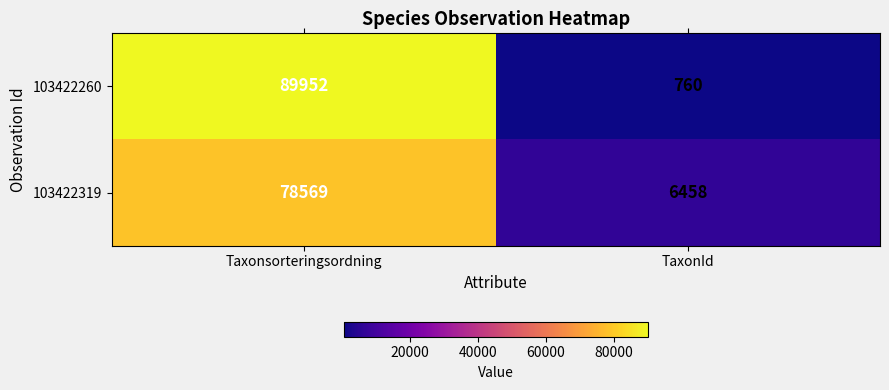

List the series in order of their overall mean, lowest first.

103422319, 103422260